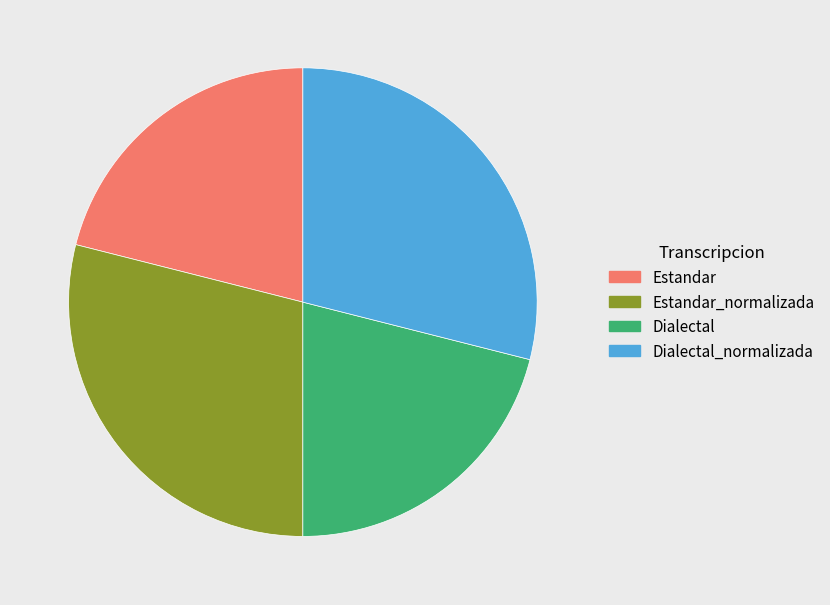

How many slices are in this pie chart?

4